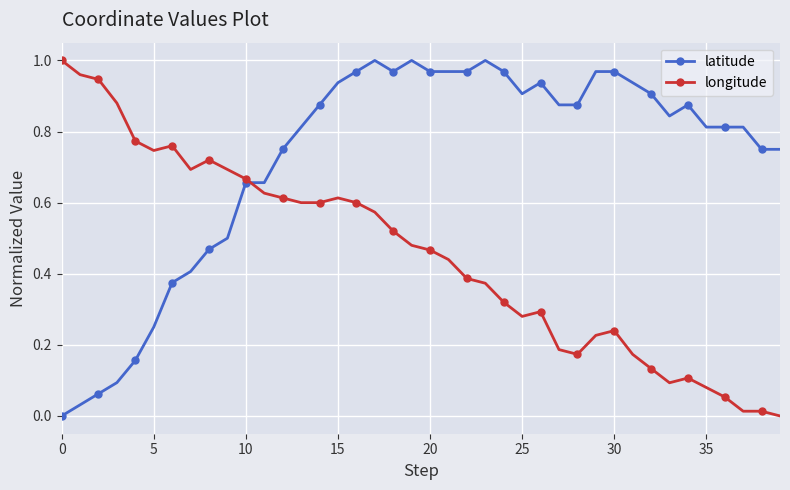

True or false: longitude and latitude cross at least once.

True